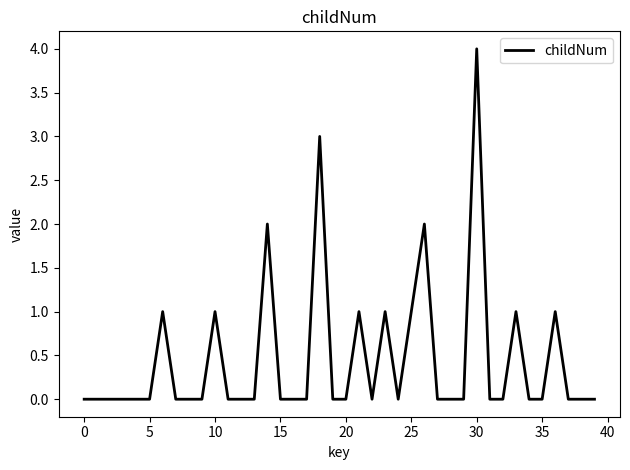

Reading left to right, transcribe all the data shown in this chart.

0	0	0	0	0	0	1	0	0	0	1	0	0	0	2	0	0	0	3	0	0	1	0	1	0	1	2	0	0	0	4	0	0	1	0	0	1	0	0	0